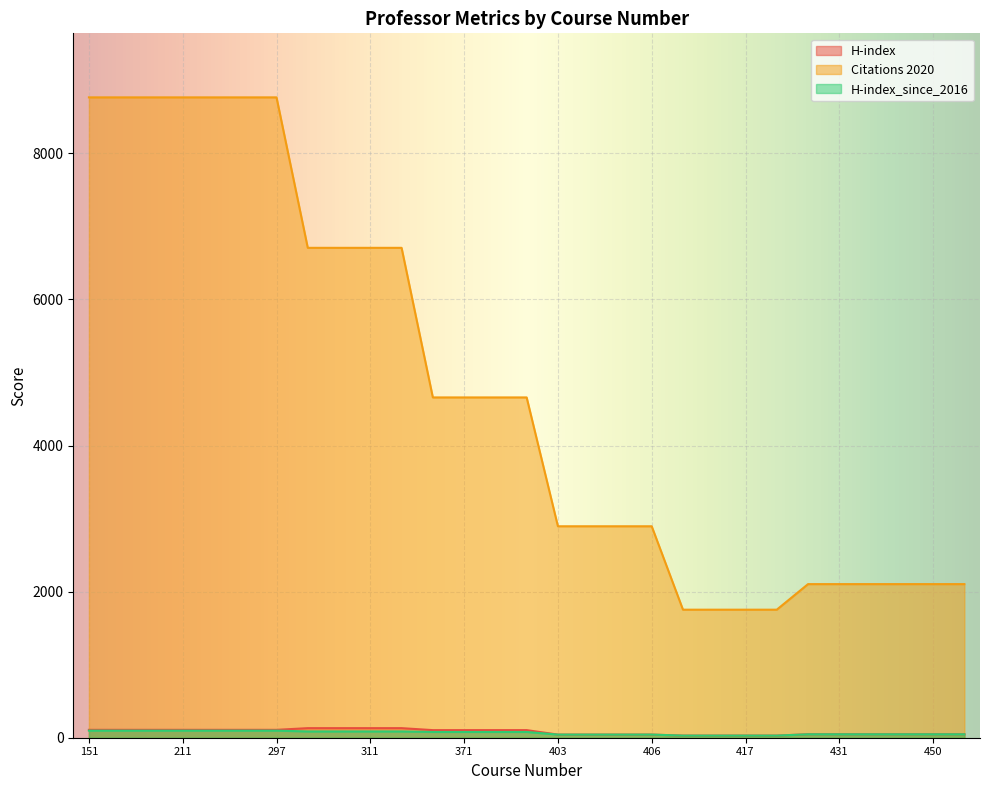

Reading right to left, extract all data points from this chart.

H-index: 48	48	48	48	48	48	29	29	29	29	43	43	43	43	104	104	104	104	131	131	131	131	108	108	108	108	108	108	108
Citations 2020: 2103	2103	2103	2103	2103	2103	1753	1753	1753	1753	2895	2895	2895	2895	4659	4659	4659	4659	6707	6707	6707	6707	8767	8767	8767	8767	8767	8767	8767
H-index_since_2016: 47	47	47	47	47	47	29	29	29	29	43	43	43	43	79	79	79	79	86	86	86	86	97	97	97	97	97	97	97